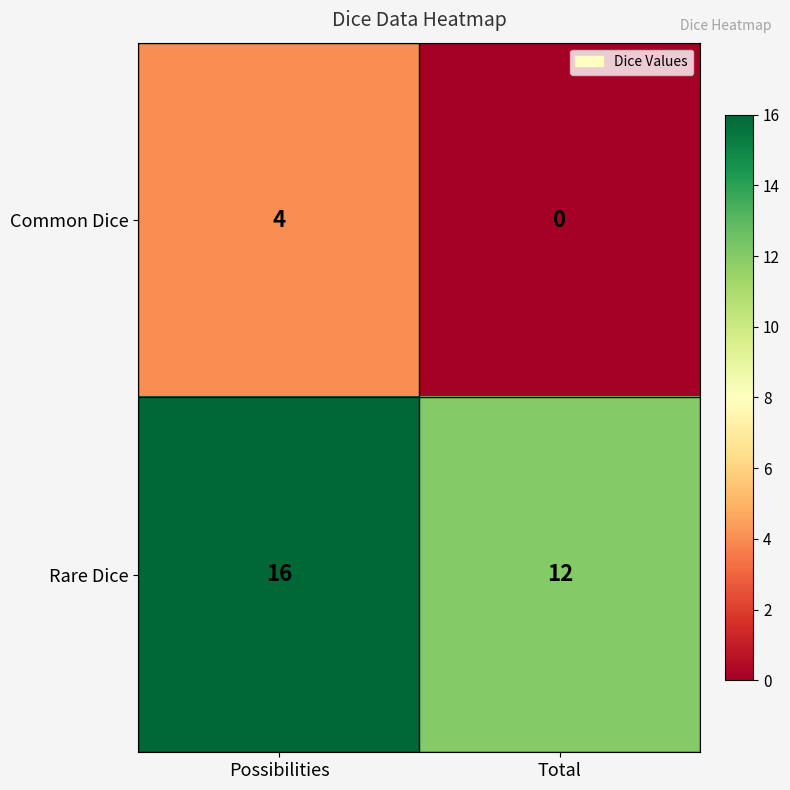

What is the greatest value displayed?

16